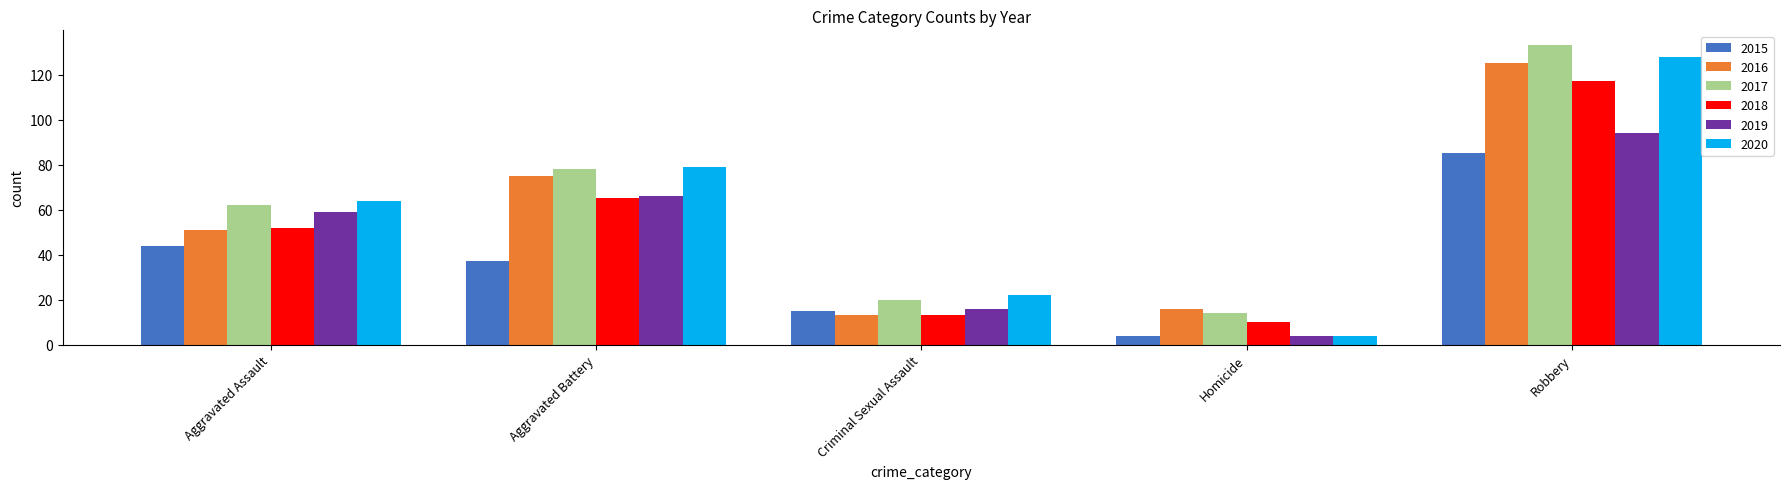

Which category has the lowest value across all series?

Homicide